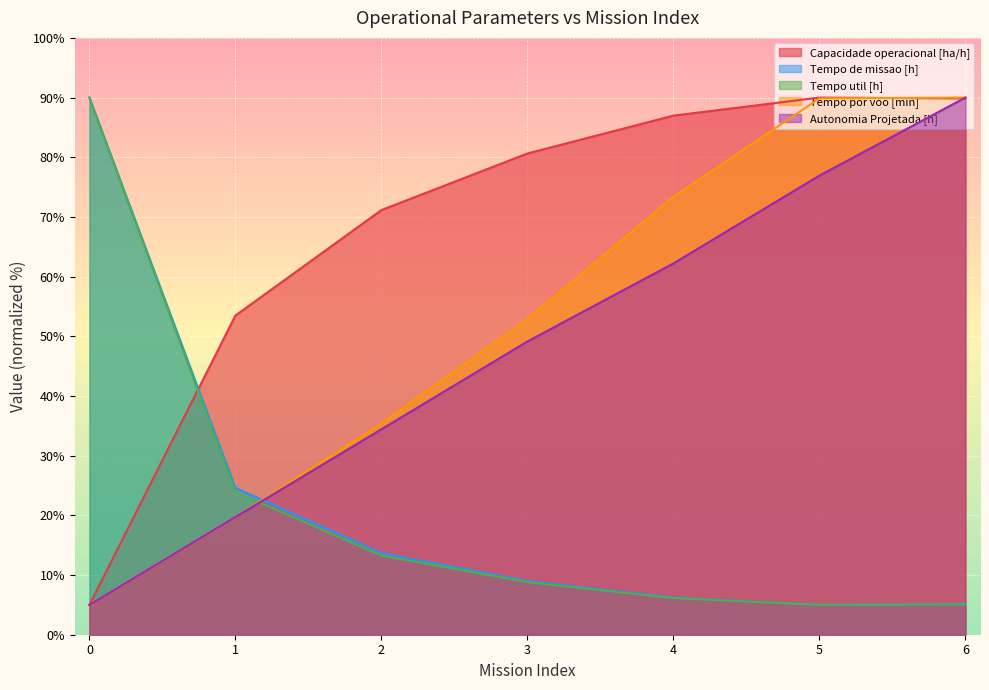

What is the average value of the Capacidade operacional [ha/h] series?

68.2